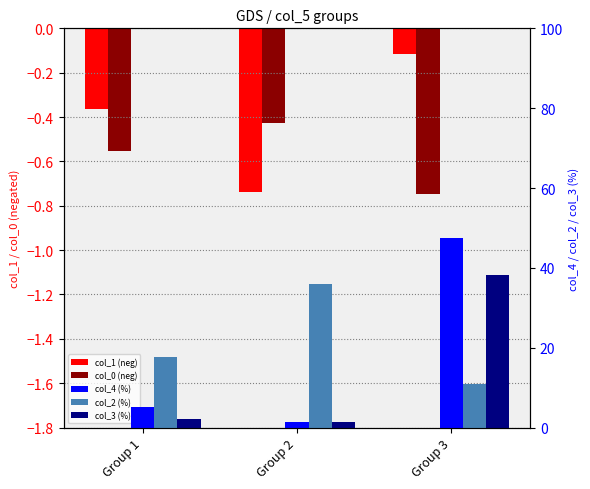

Reading left to right, extract all data points from this chart.

col_1 (neg): Group 1=-0.4	Group 2=-0.7	Group 3=-0.1
col_0 (neg): Group 1=-0.6	Group 2=-0.4	Group 3=-0.7
col_4 (%): Group 1=5.3	Group 2=1.5	Group 3=47.4
col_2 (%): Group 1=17.7	Group 2=35.9	Group 3=11.0
col_3 (%): Group 1=2.2	Group 2=1.4	Group 3=38.1